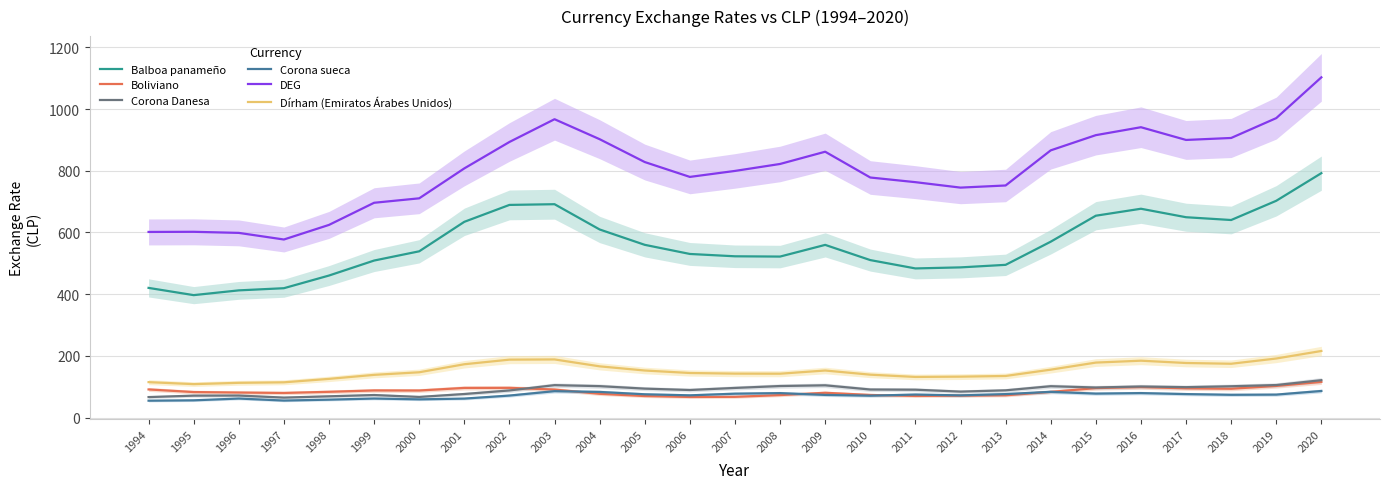

Where is Boliviano nearest to the value 91?

1994